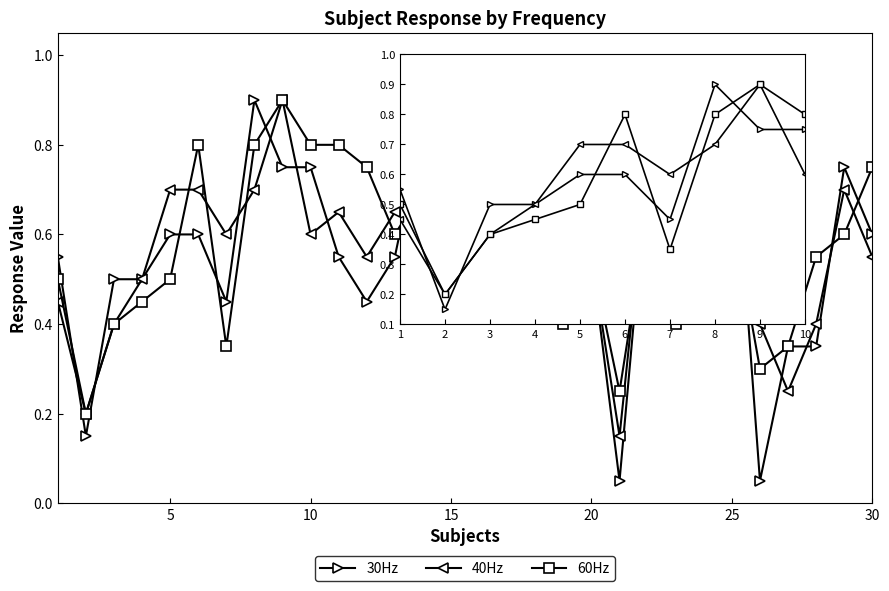

What is the difference between the second highest and minimum values in the 60Hz series?

0.6